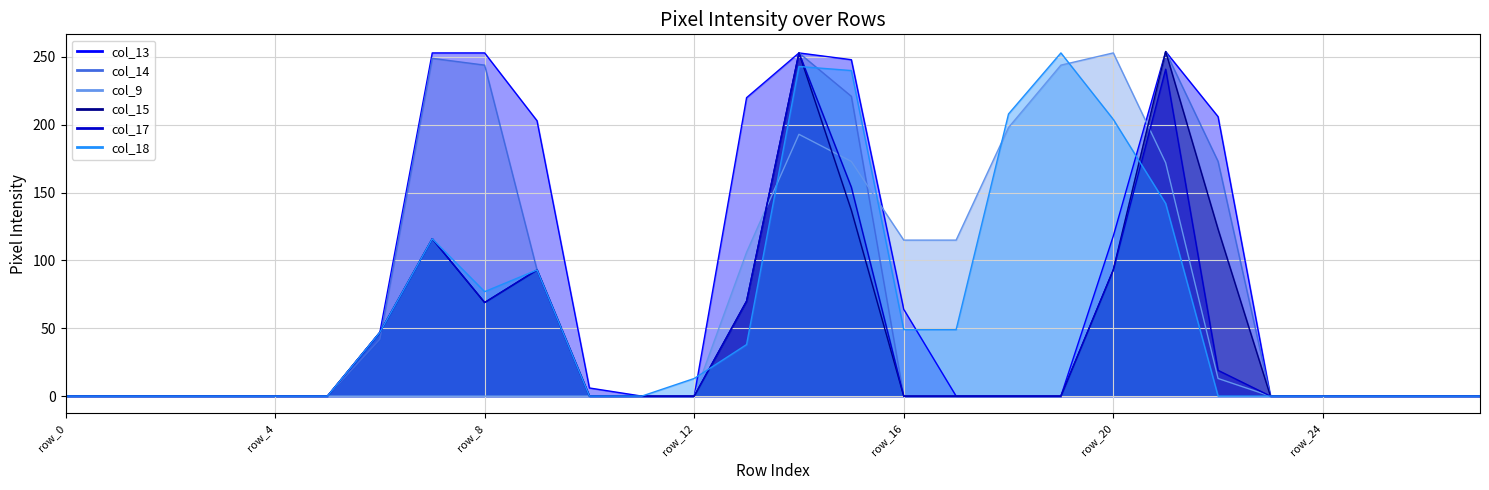

What is the maximum value shown in the chart?

254